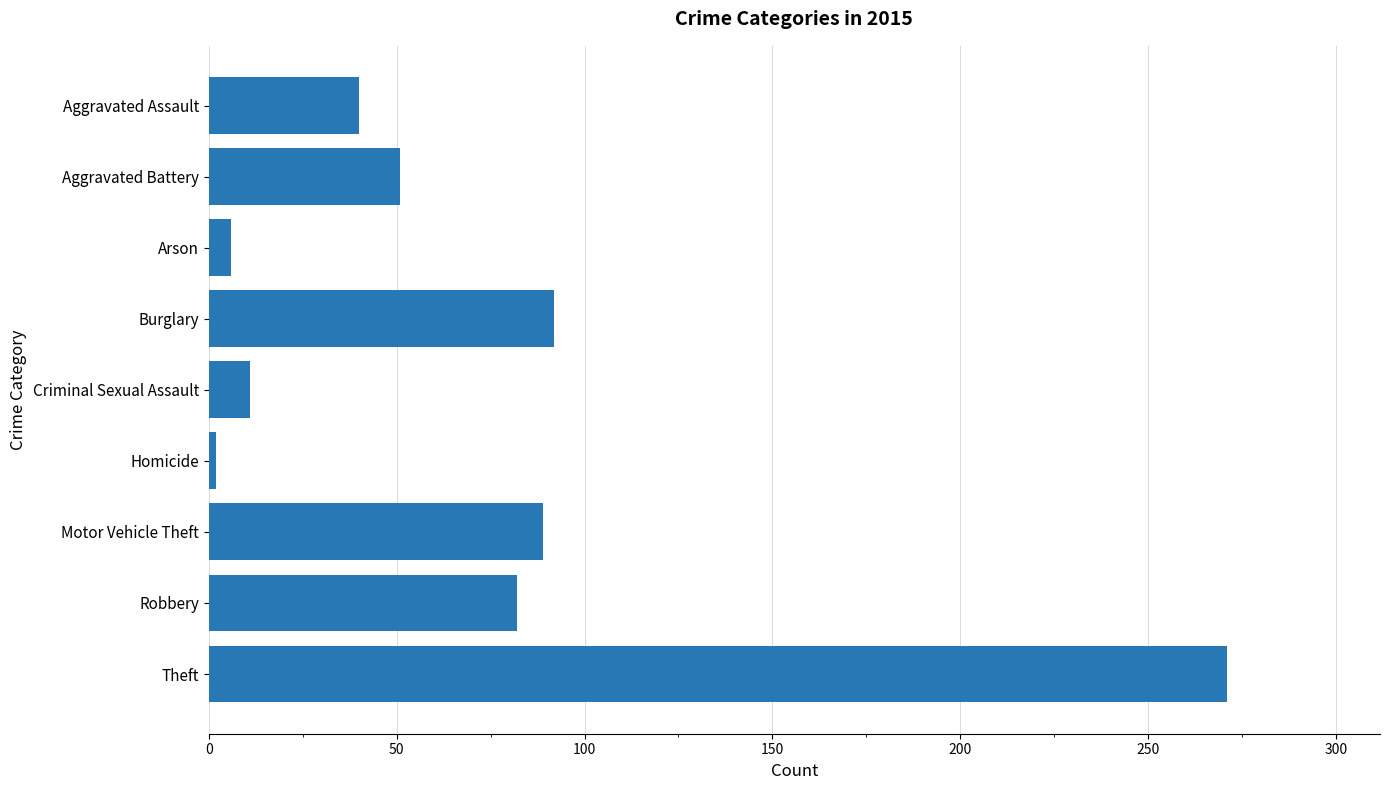

Approximately how many times larger is the value at Motor Vehicle Theft compared to Robbery?

1.1